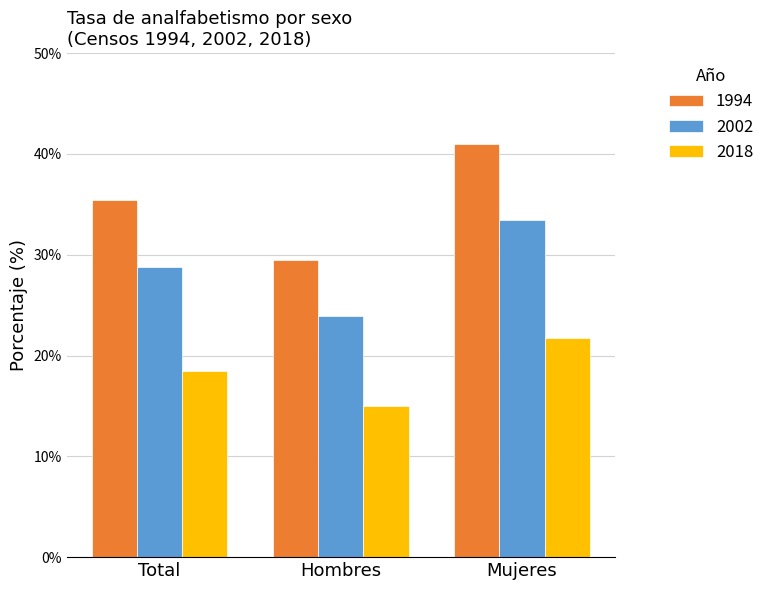

At which label is 2002 closest to 28?

Total